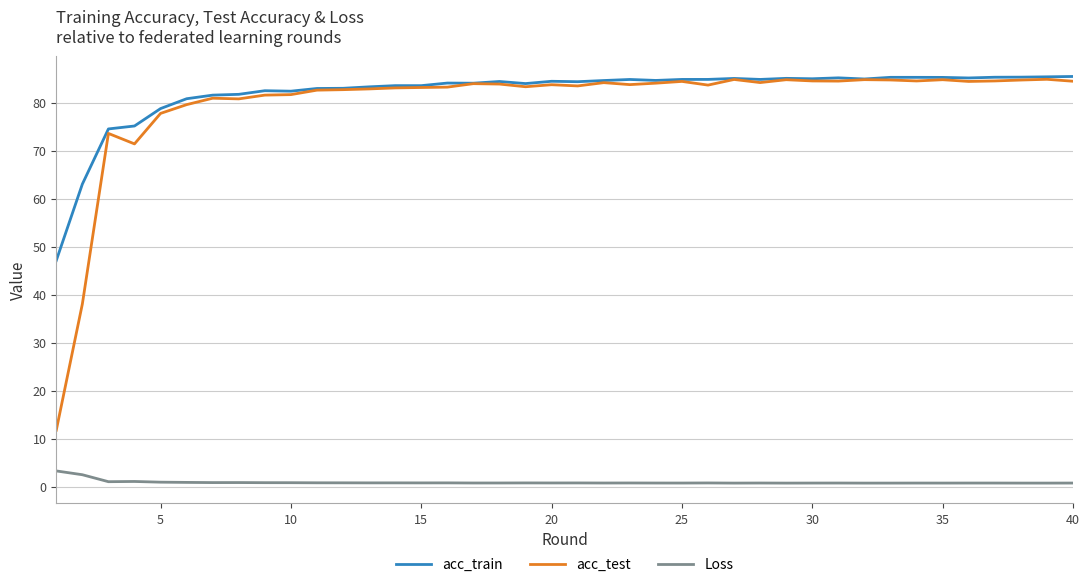

Which series has the largest range (max minus min)?

acc_test